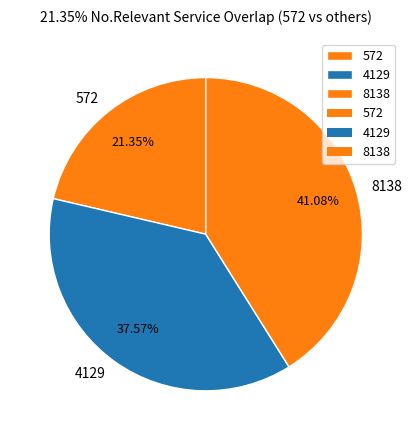

The 572 slice represents 11% of the pie. True or false?

False